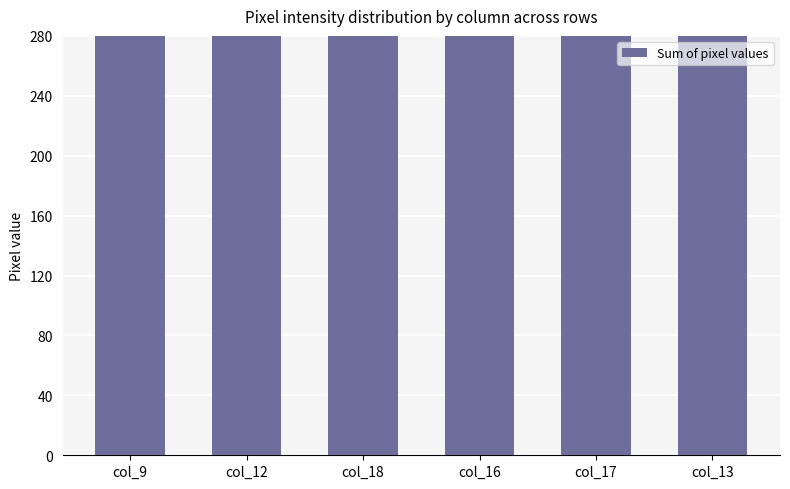

Reading left to right, extract all data points from this chart.

1436	2057	1099	1877	3718	1536